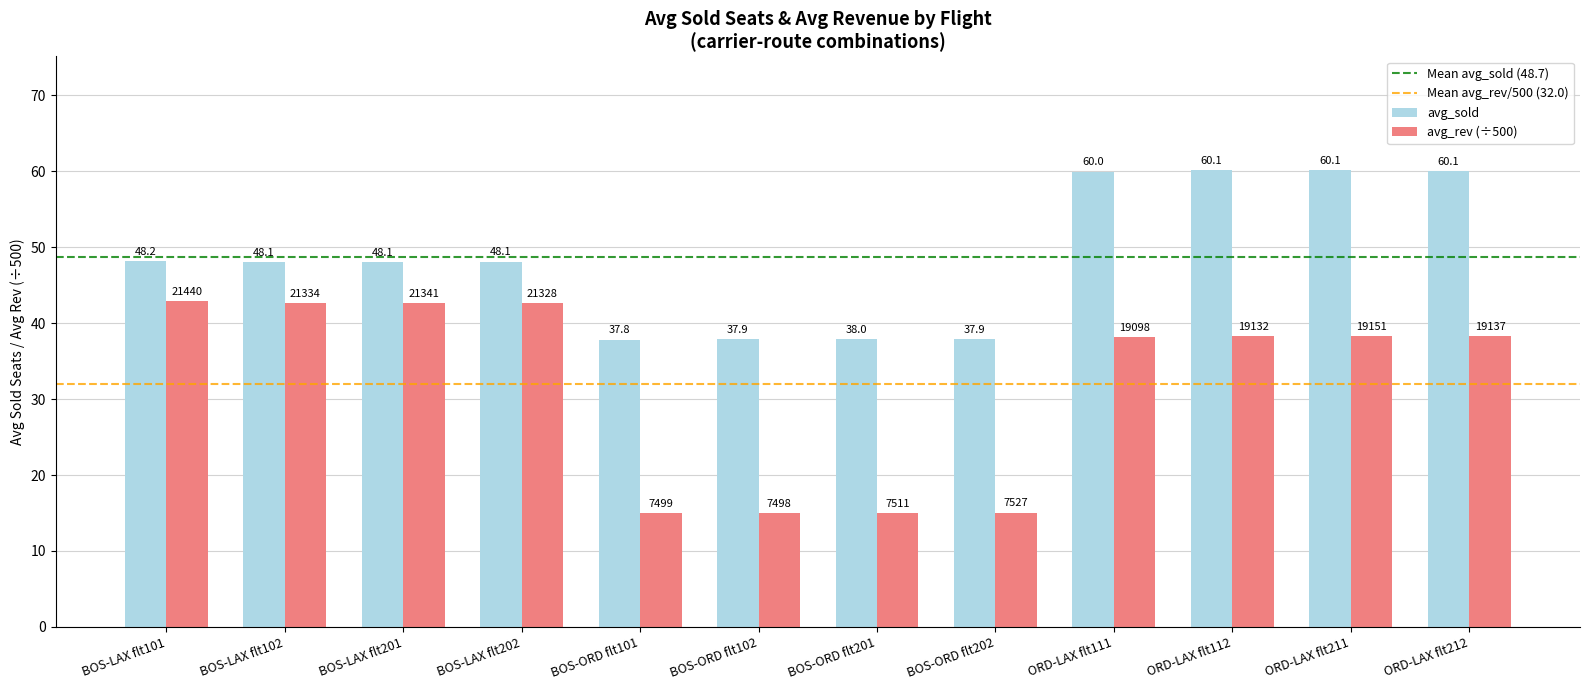

List the series in order of their overall mean, lowest first.

avg_rev (÷500), avg_sold